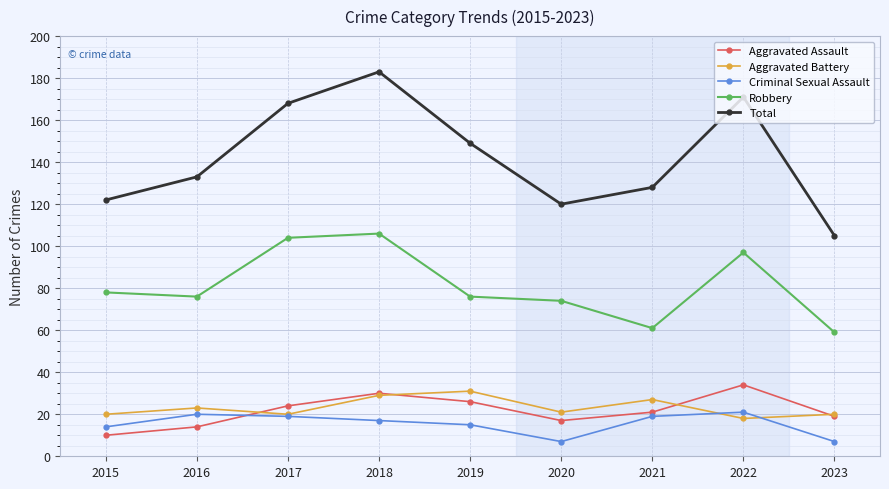

What is the value of the Criminal Sexual Assault point at the 8th from the left?

21